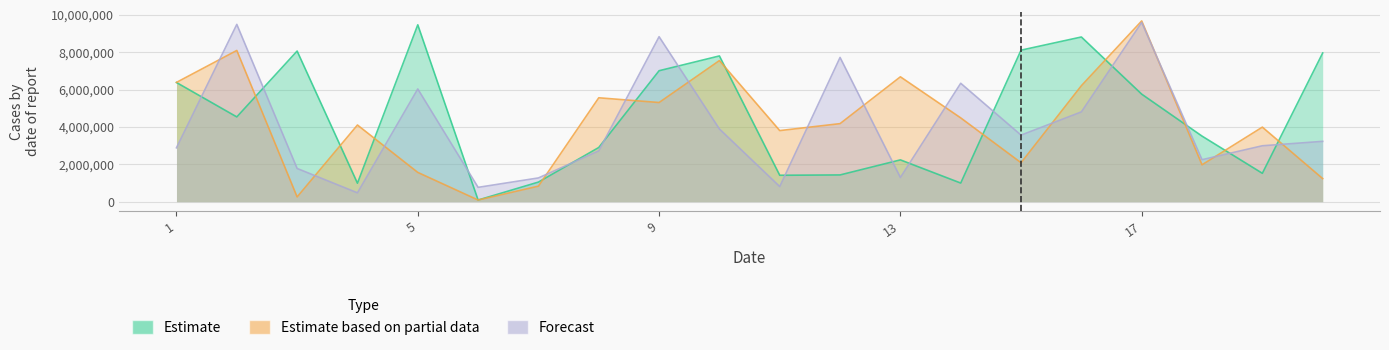

What is the sum of the Estimate based on partial data values at 10 and 1?

13936076